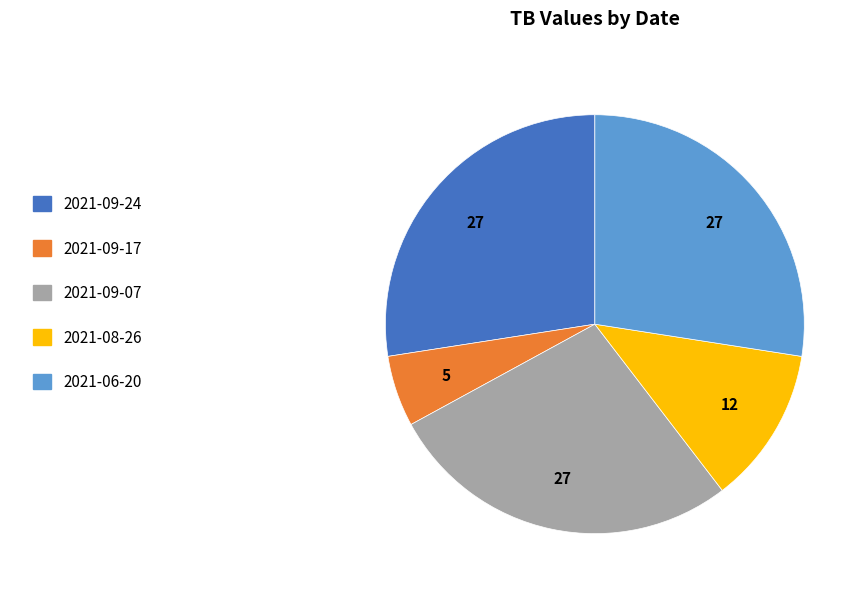

Is there a majority slice in this chart?

No